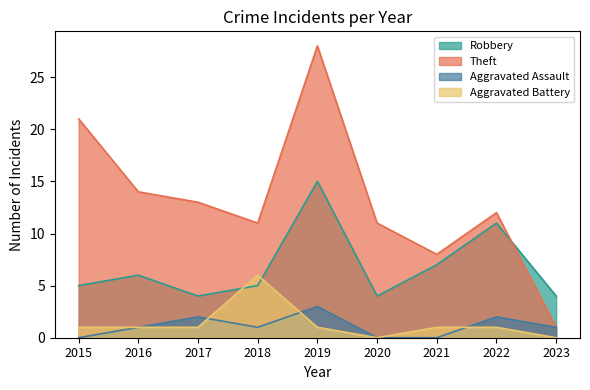

What is the value of the Aggravated Assault point at the 3rd from the left?

2